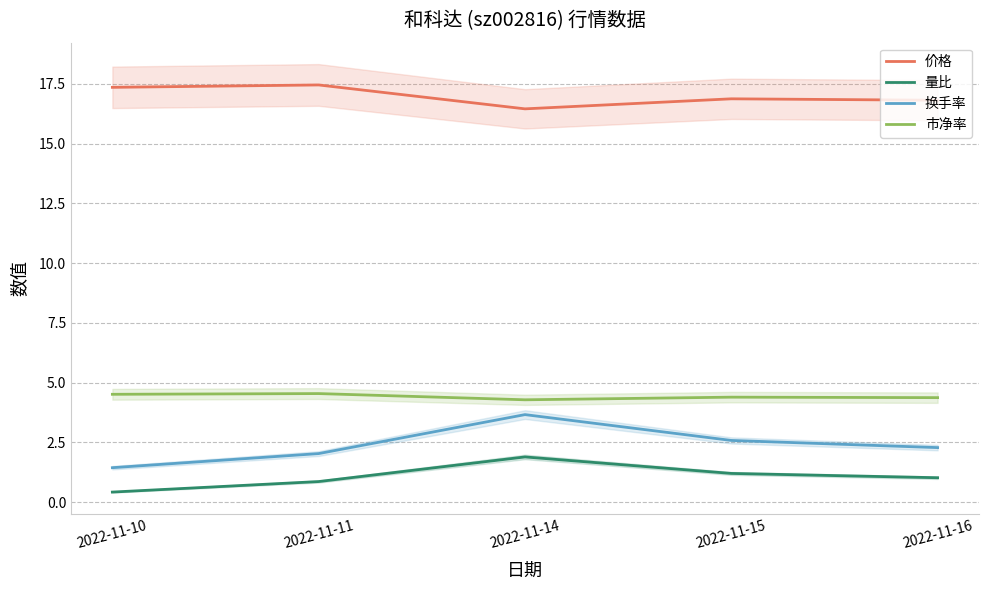

At which category does 市净率 reach its first local valley?

2022-11-14